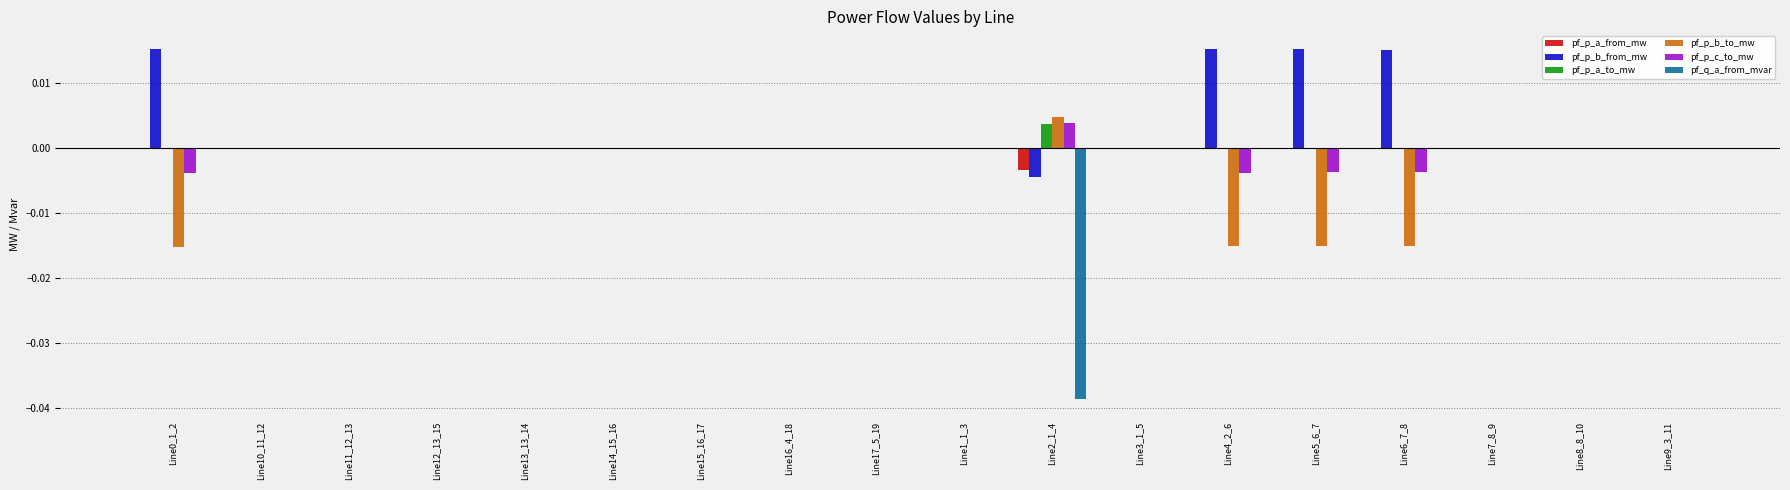

The value of pf_p_a_from_mw at Line4_2_6 is 0.0. True or false?

True